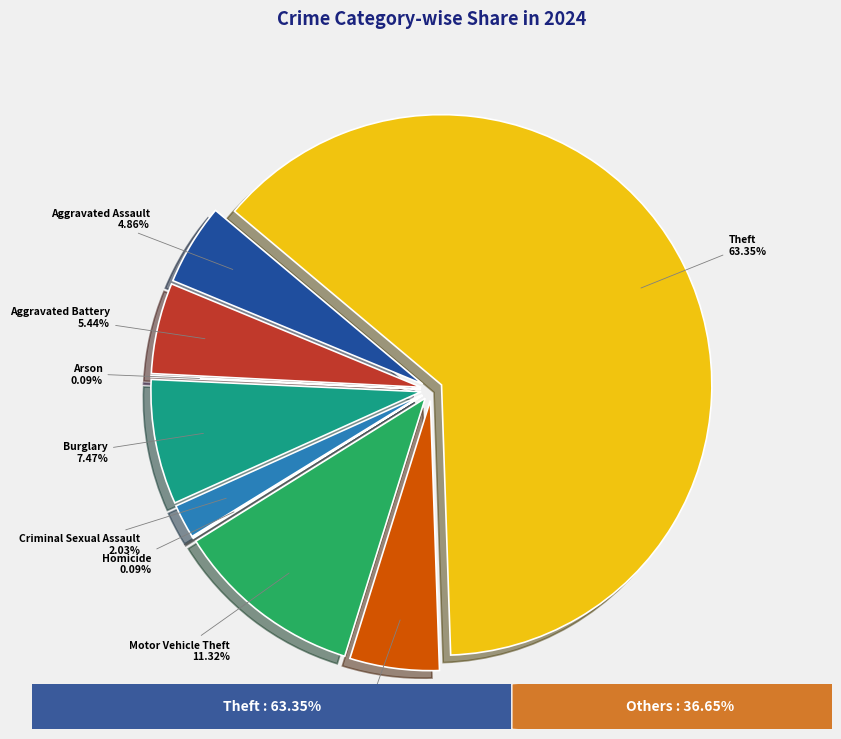

Is Motor Vehicle Theft the majority of the pie?

No